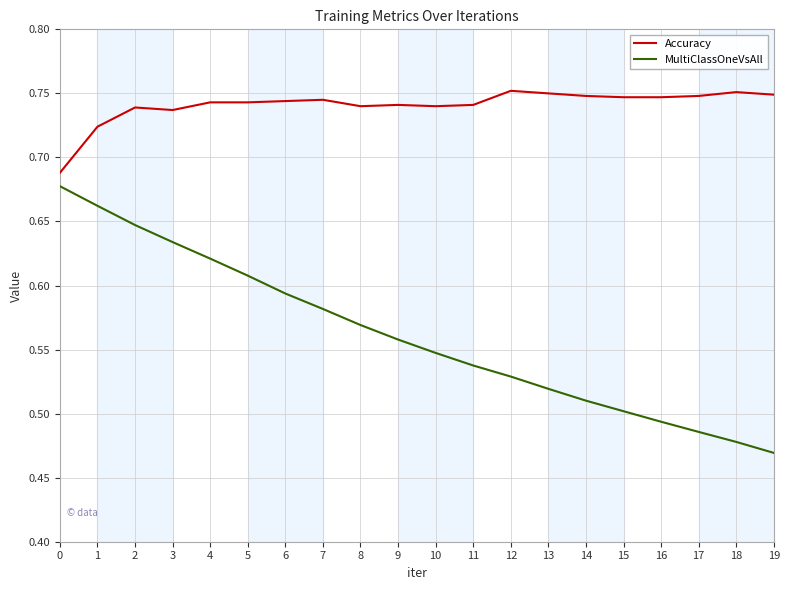

The MultiClassOneVsAll series shows 0.3 at 11. True or false?

False